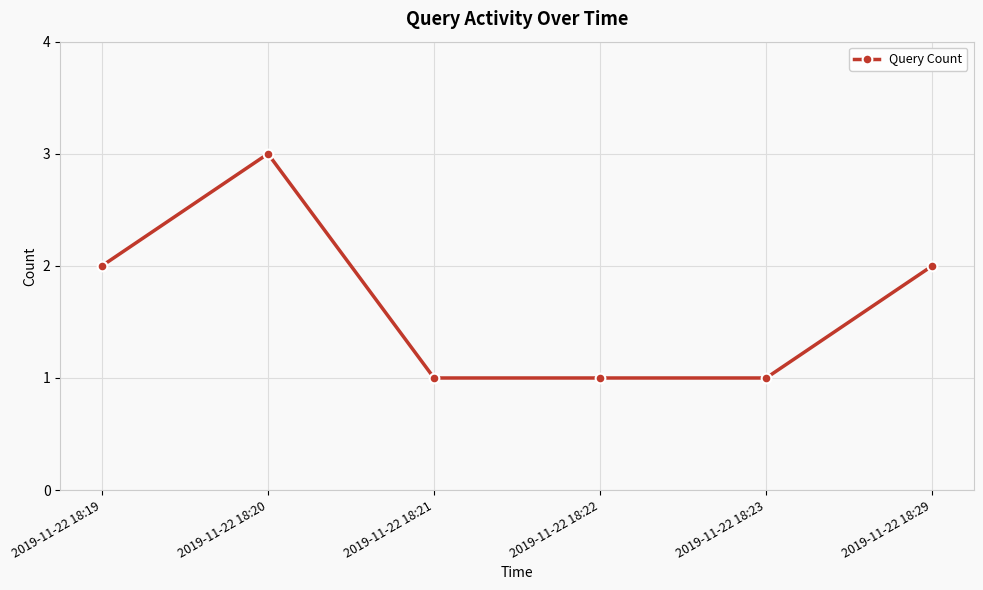

Where is the first local maximum?

2019-11-22 18:20